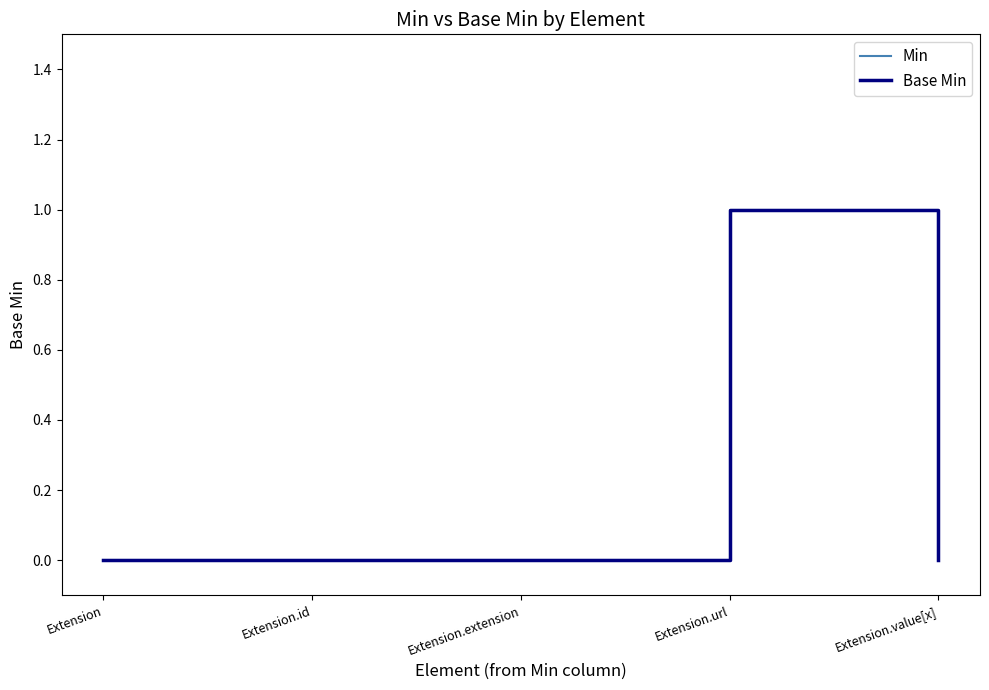

Is this an area chart (filled region under the line)?

No